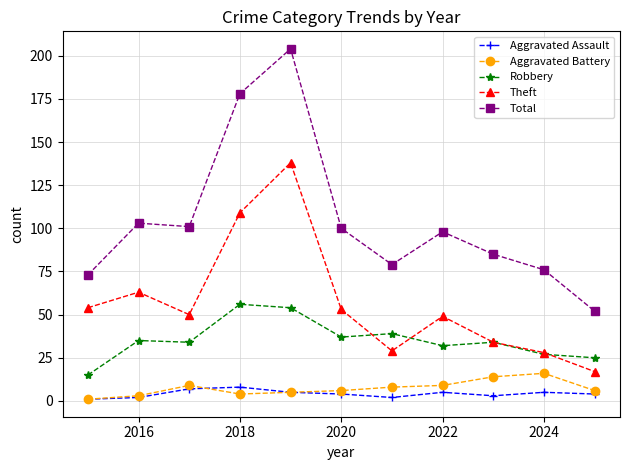

Which series has the widest spread of values?

Total